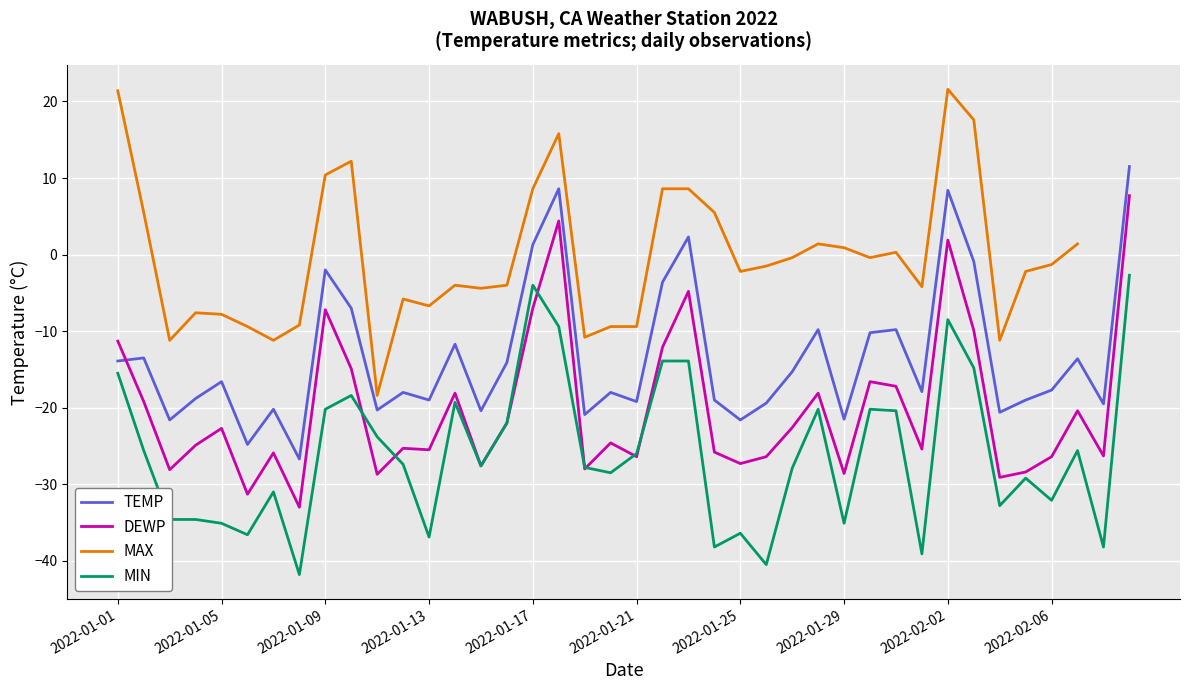

True or false: MAX and DEWP cross at least once.

False